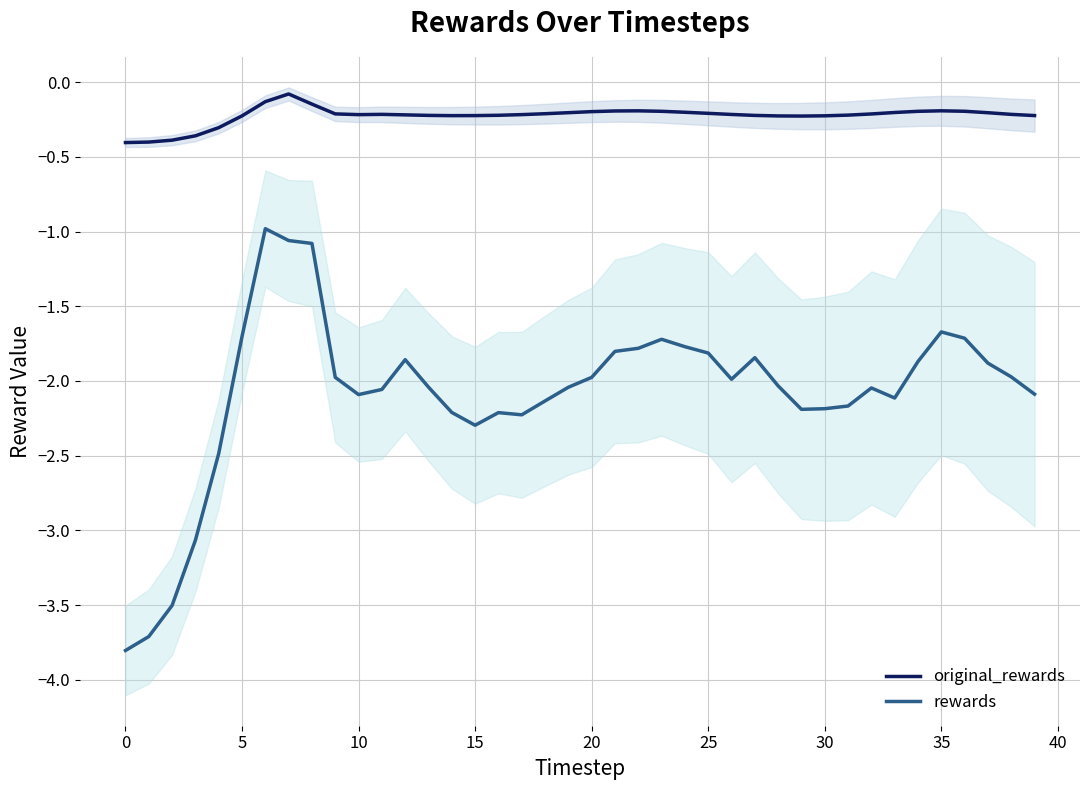

What is the label of the 37th point from the left?

36